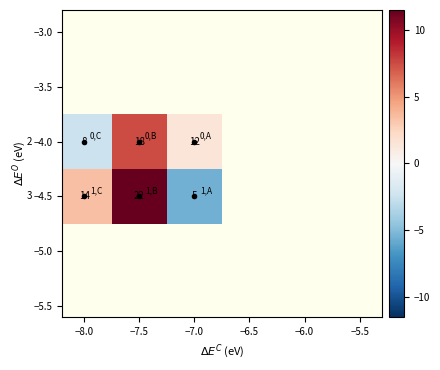

Which category has the highest value across all series?

1_B